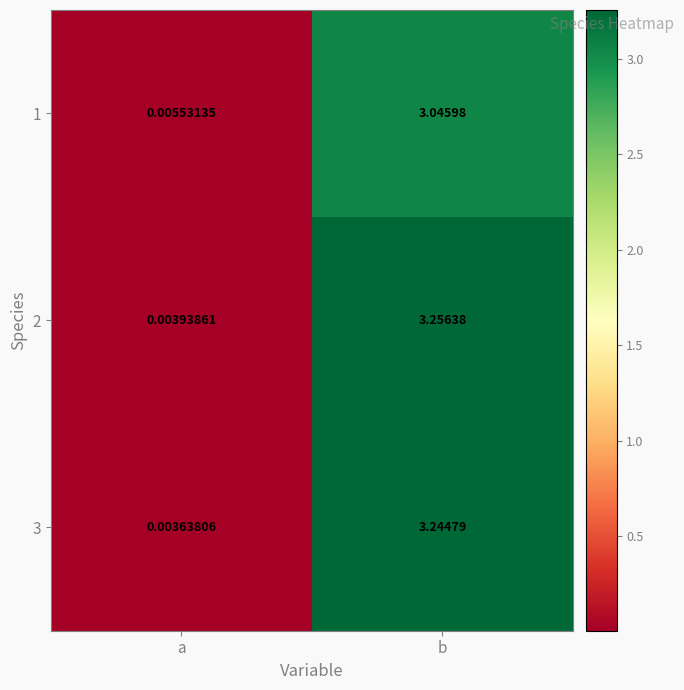

How many data points does each series have?

2